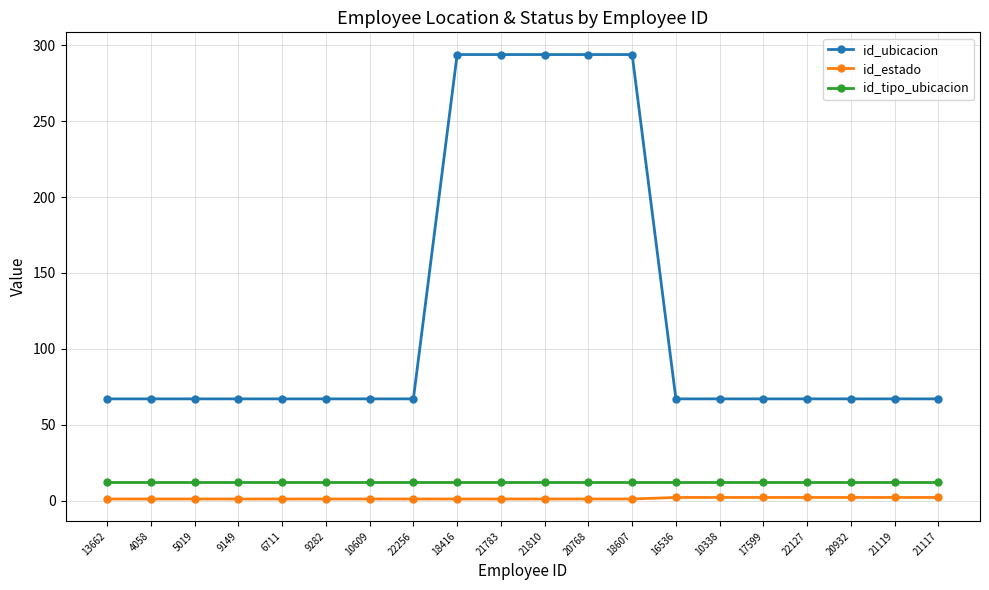

Between 6711 and 20768, which series saw the biggest shift?

id_ubicacion